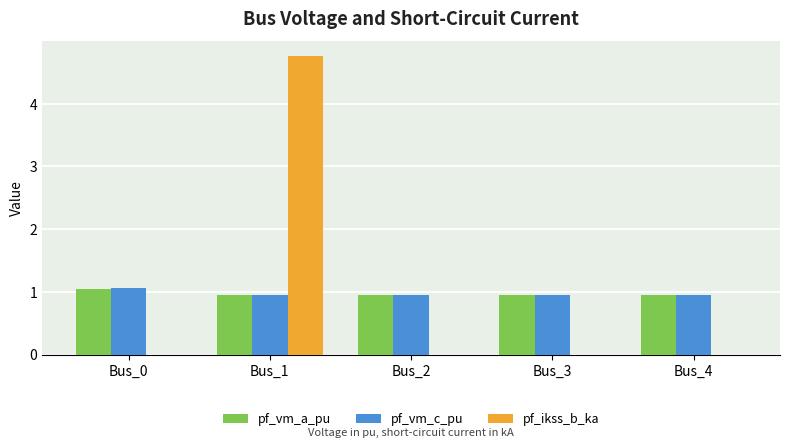

The value of pf_vm_c_pu at Bus_3 is 0.6. True or false?

False